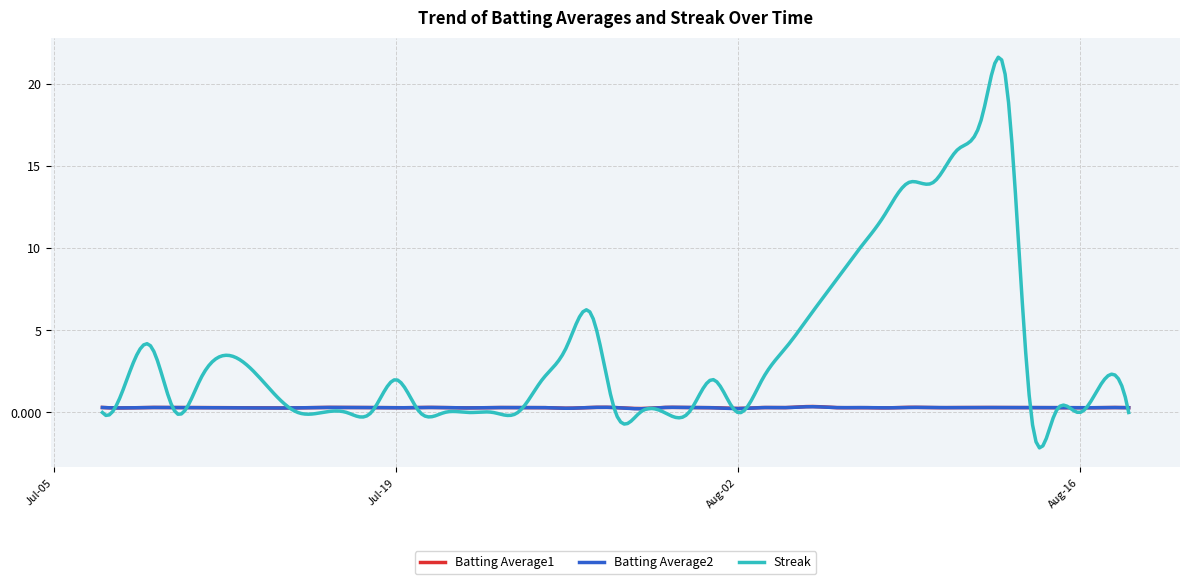

What is the maximum value shown in the chart?

21.6